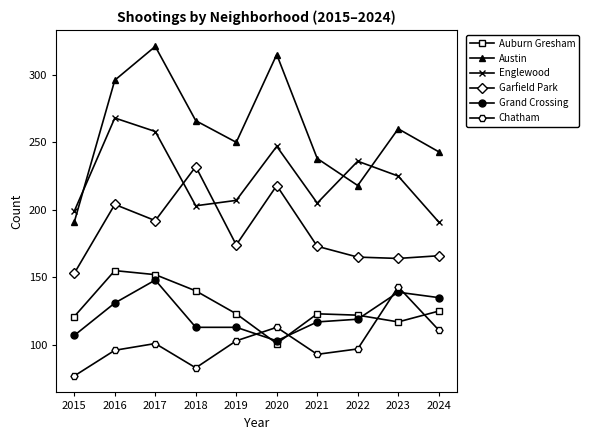

True or false: Auburn Gresham and Austin cross at least once.

False